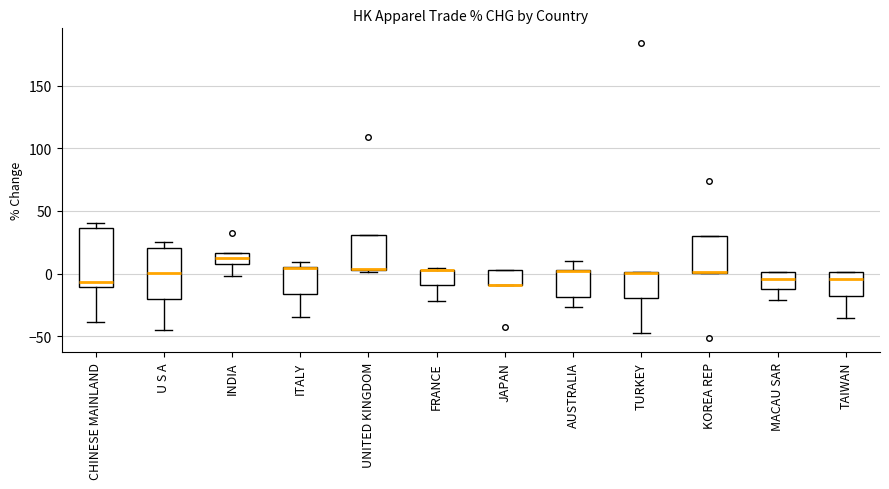

Reading left to right, read every box against the y-axis: the position of its median line, the range the box covers, and the ends of its whiskers. The values are not printed on the chart, so give them approximately, as read against the axis.

CHINESE MAINLAND: median -5, box -10 to 35, whiskers -40 to 40
U S A: median 0, box -20 to 20, whiskers -45 to 25
INDIA: median 10 (inside the box), box 10 to 15, whiskers 0 to 15
ITALY: median 5 (drawn on the box's upper edge), box -15 to 5, whiskers -35 to 10
UNITED KINGDOM: median 5 (drawn on the box's lower edge), box 5 to 30, whiskers 0 to 30
FRANCE: median 5 (drawn on the box's upper edge), box -10 to 5, whiskers -20 to 5
JAPAN: median -10 (drawn on the box's lower edge), box -10 to 5, whiskers -10 to 5
AUSTRALIA: median 0 (drawn on the box's upper edge), box -20 to 5, whiskers -25 to 10
TURKEY: median 0, box -20 to 0, whiskers -45 to 0
KOREA REP: median 0 (drawn on the box's lower edge), box 0 to 30, whiskers 0 to 30
MACAU SAR: median -5, box -10 to 0, whiskers -20 to 0
TAIWAN: median -5, box -20 to 0, whiskers -35 to 0